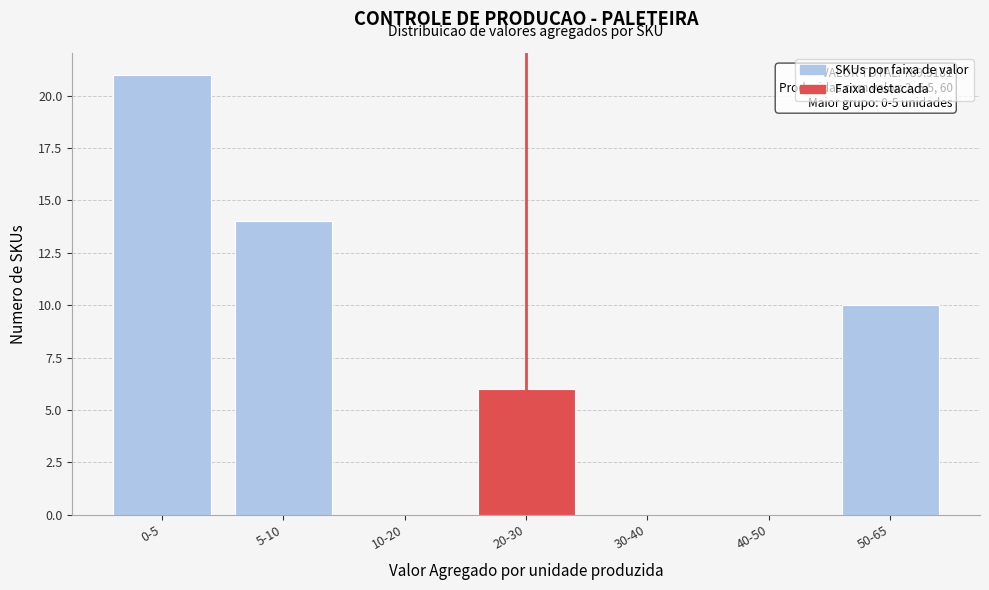

Reading left to right, what are all the values shown in this chart?

0-5=21	5-10=14	10-20=0	20-30=6	30-40=0	40-50=0	50-65=10